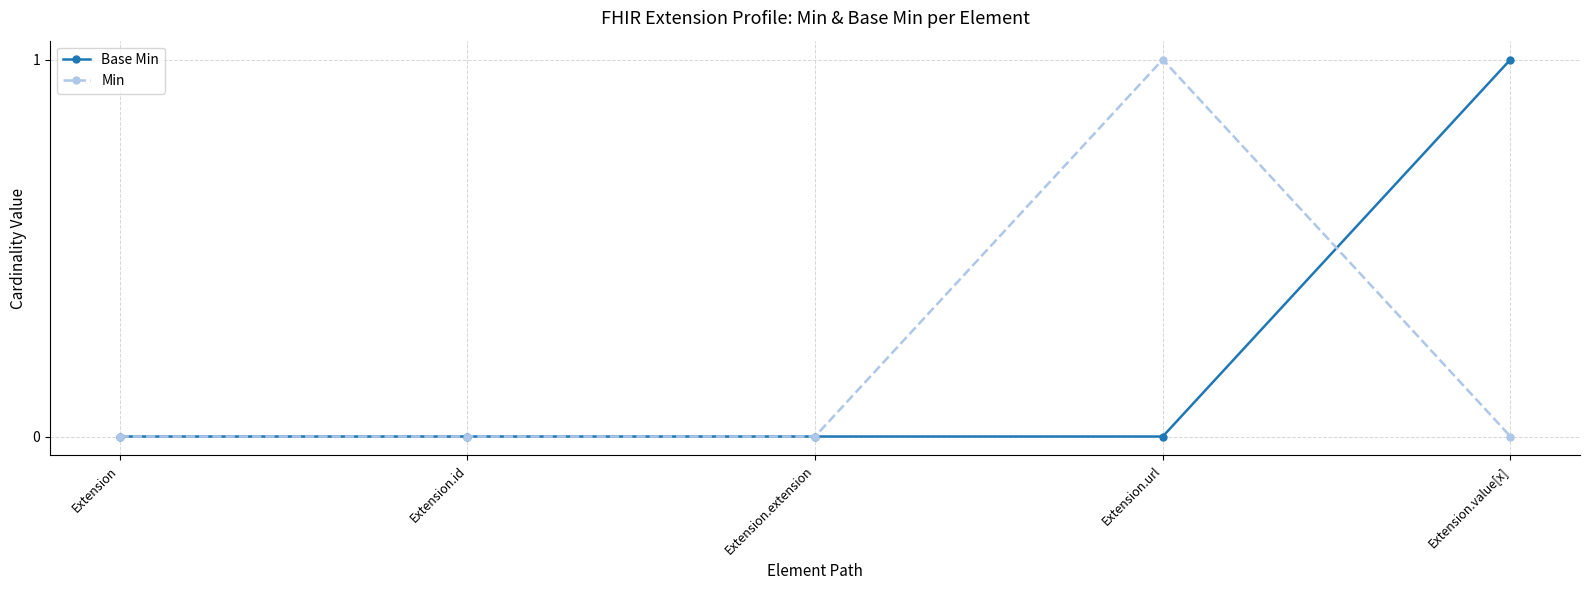

How many lines are shown in the chart?

2